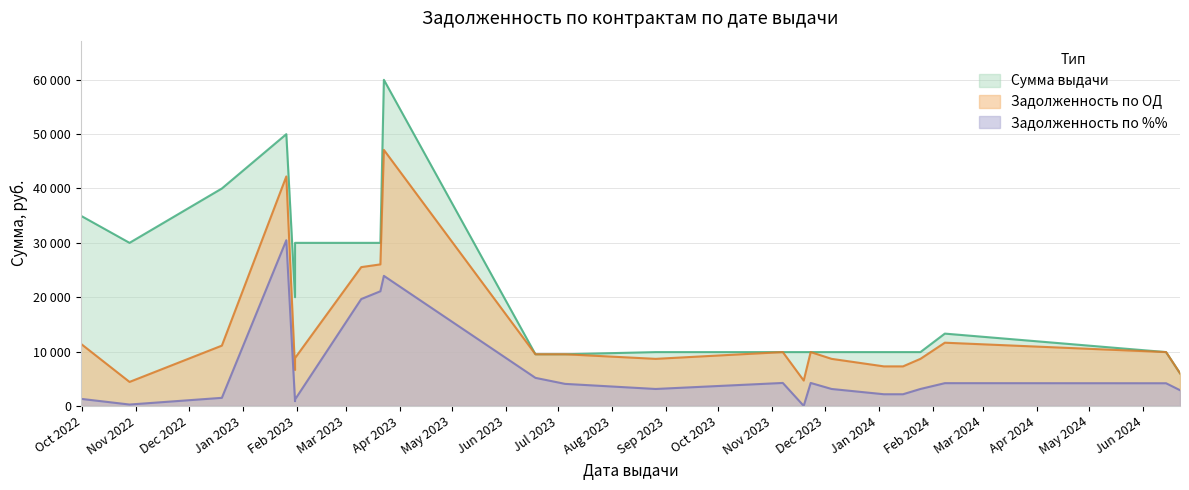

Where is the first local minimum for Задолженность по ОД?

2022-10-28